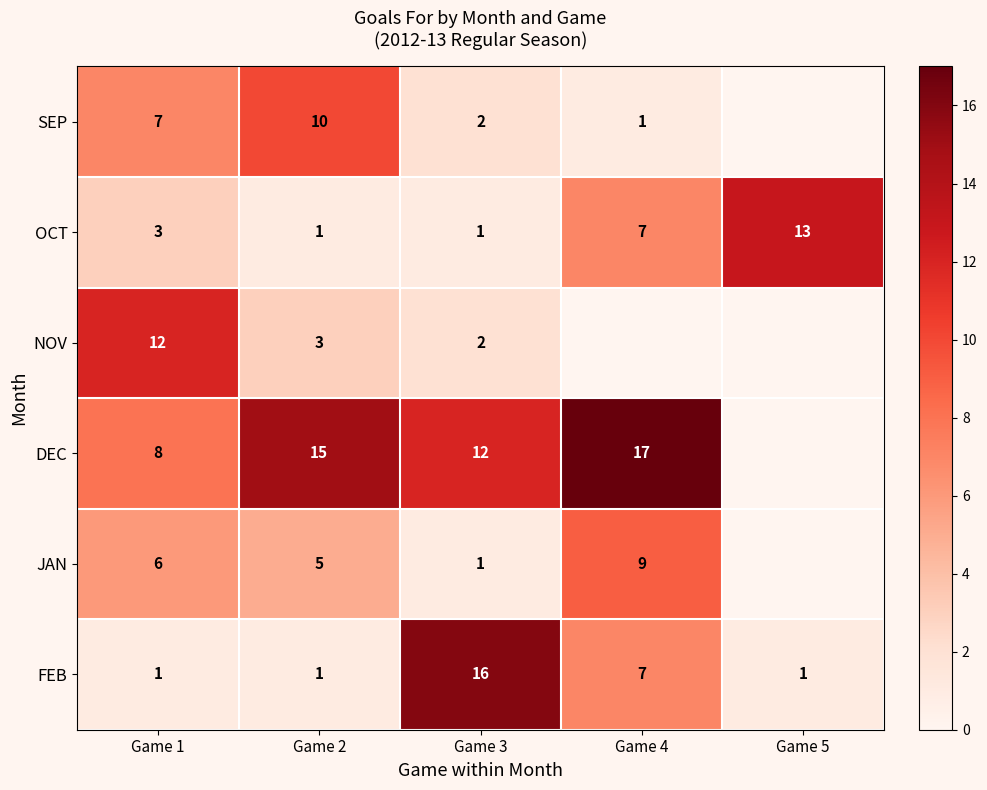

At how many categories does at least one series exceed 9?

5